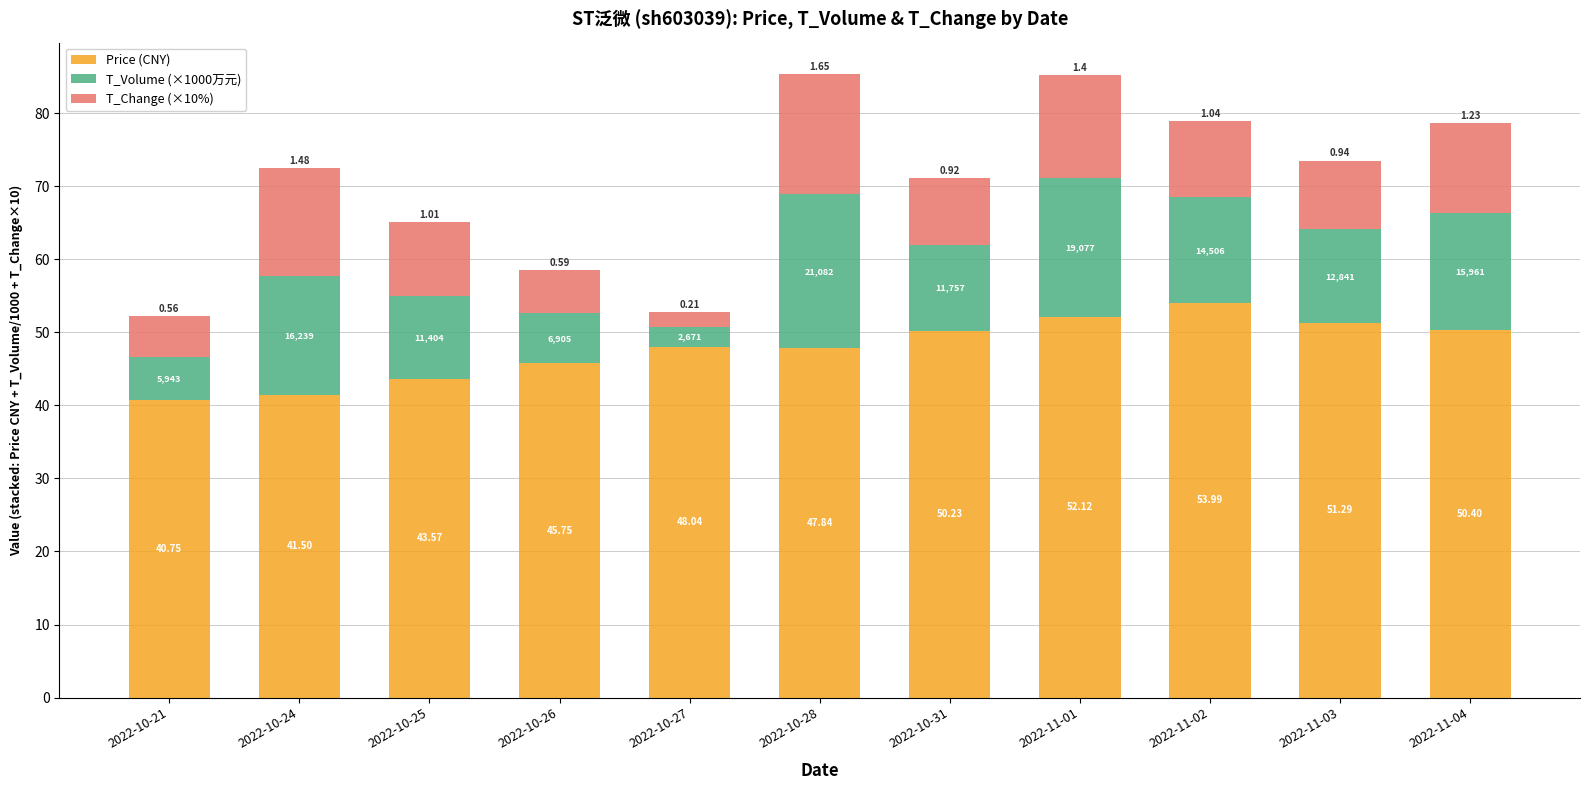

What is the sum of all Price (CNY) values?

525.5